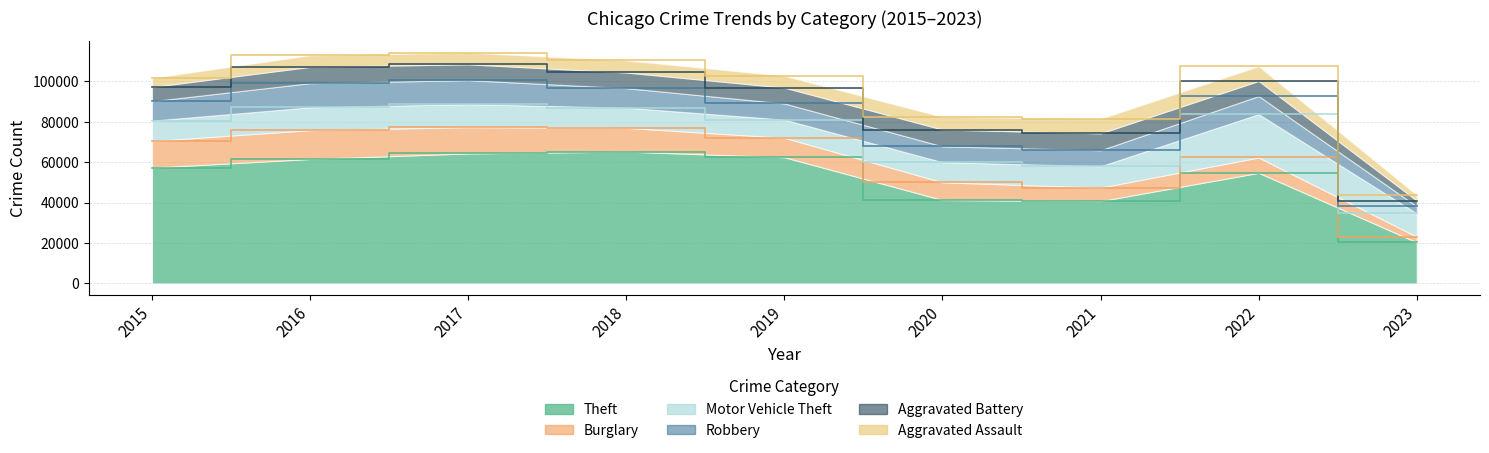

List the labels in order of Aggravated Assault value, largest first.

2022, 2021, 2020, 2018, 2019, 2017, 2016, 2015, 2023